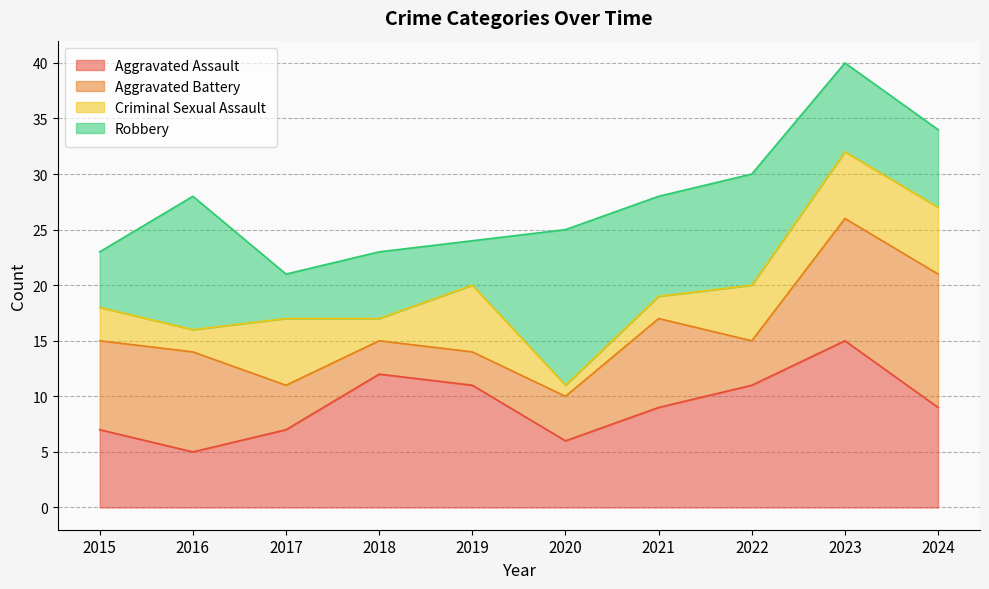

At 2017, list the series in order from smallest to largest.

Aggravated Battery, Robbery, Criminal Sexual Assault, Aggravated Assault, Total